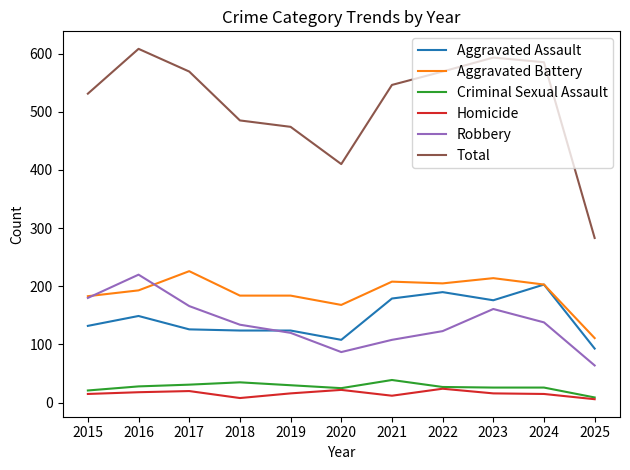

Which series changed the most between 2016 and 2018?

Total